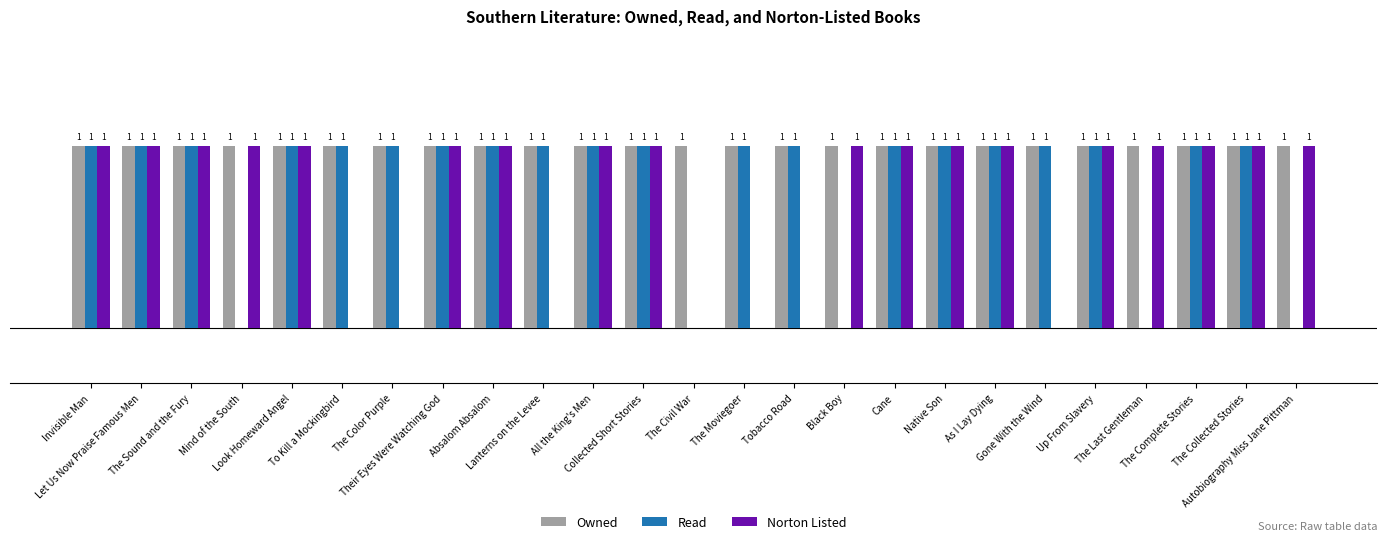

Does the chart contain stacked bars?

No